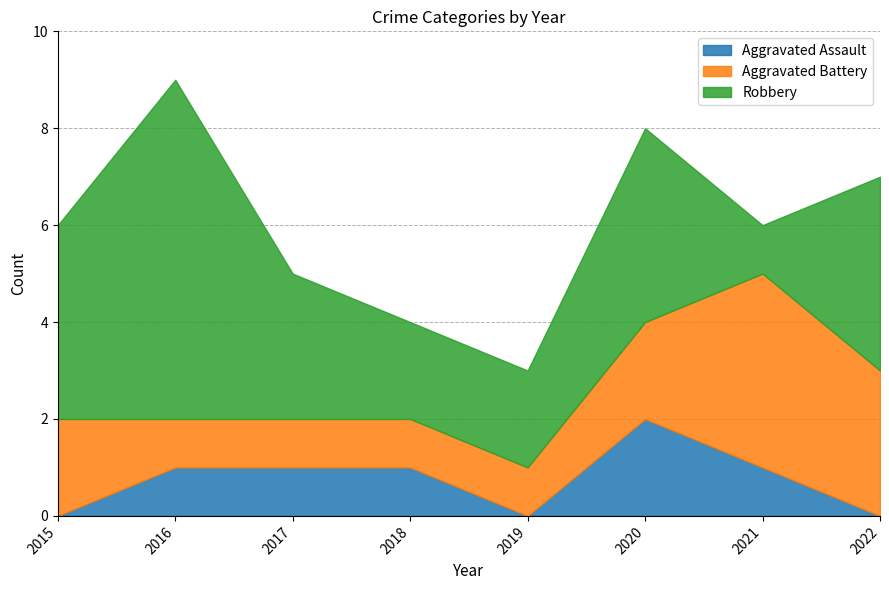

What is the average value of the Aggravated Battery series?

2